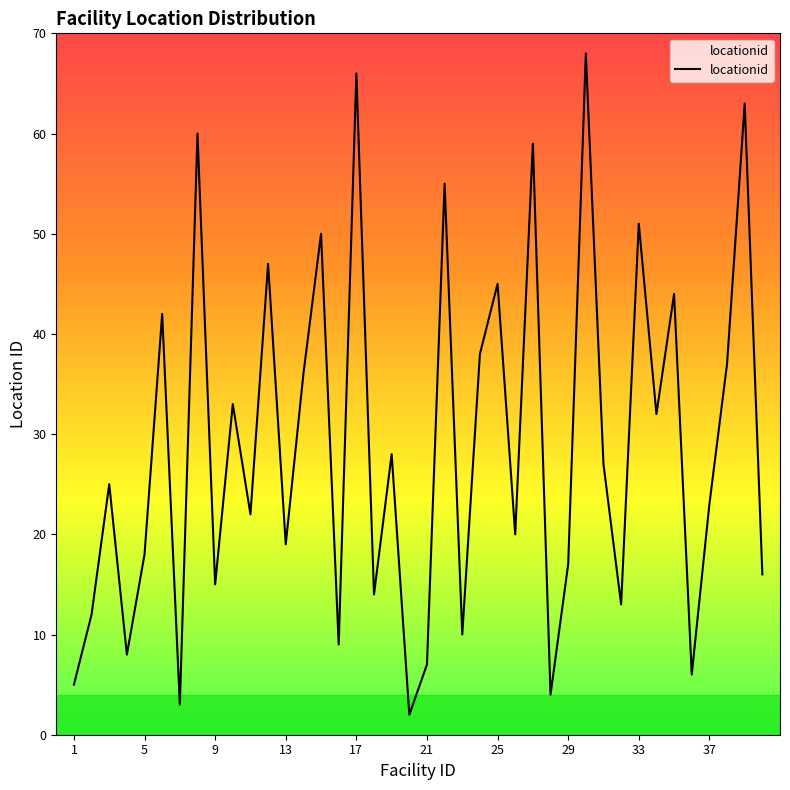

What is the greatest value displayed?

68